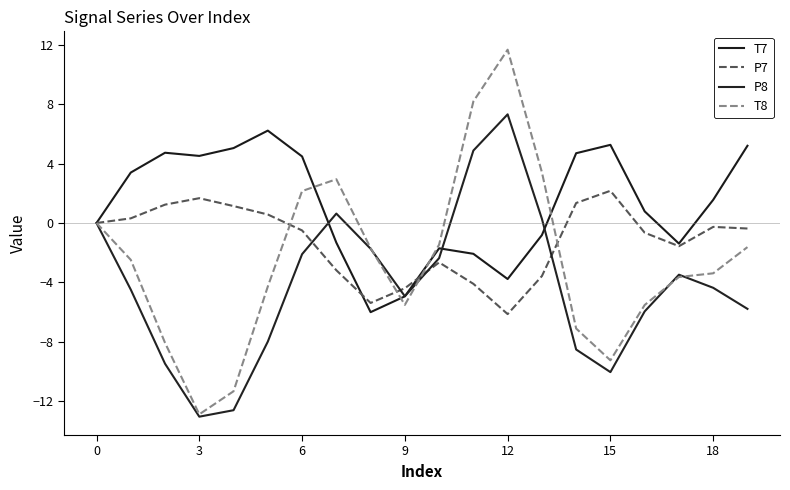

How many times do P7 and T7 cross each other?

2